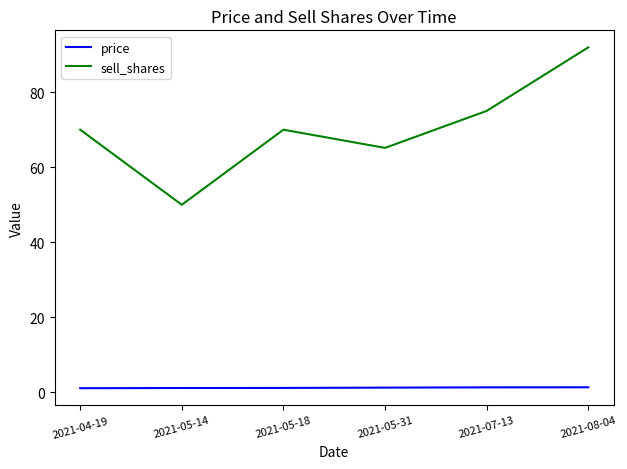

At which label does sell_shares reach its peak?

2021-08-04